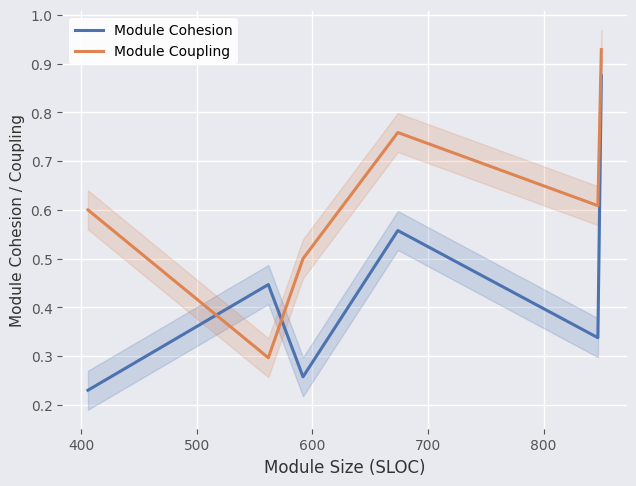

What is the average value of the Module Coupling series?

0.6